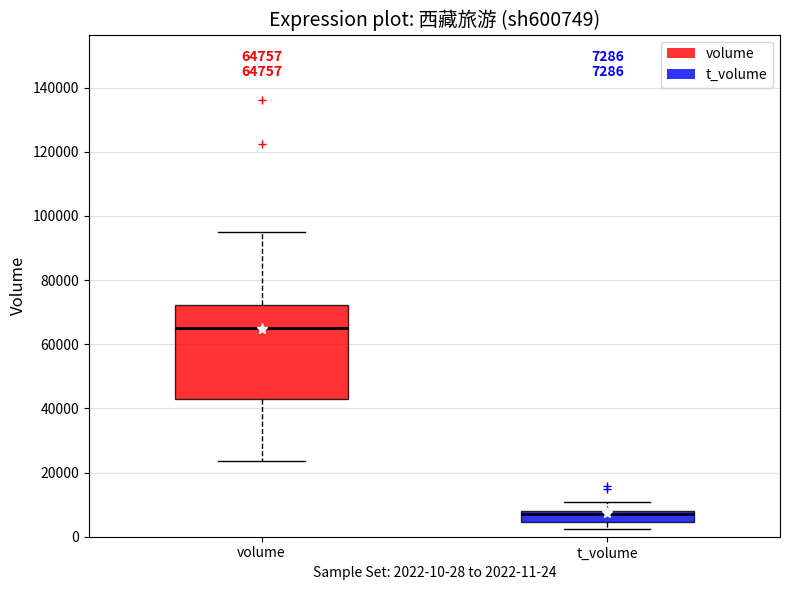

Which box's median line is the highest?

volume